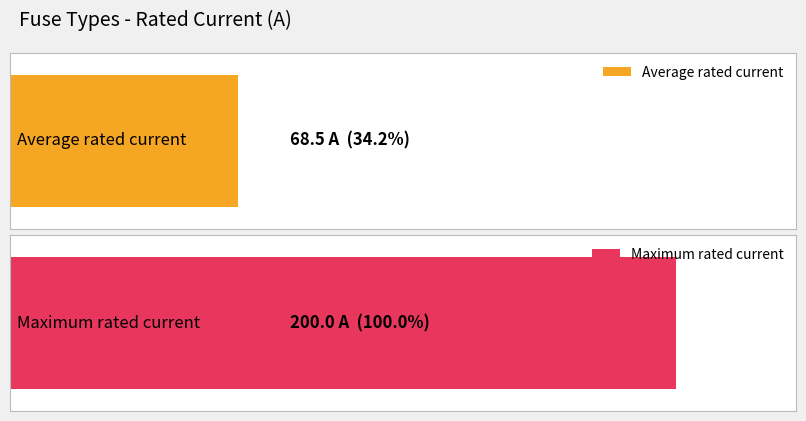

Are the bars grouped side by side (vs. stacked)?

No